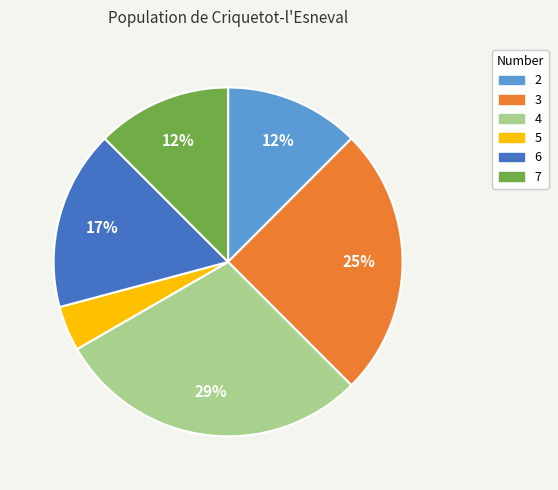

Is there any slice that represents more than half of the pie?

No